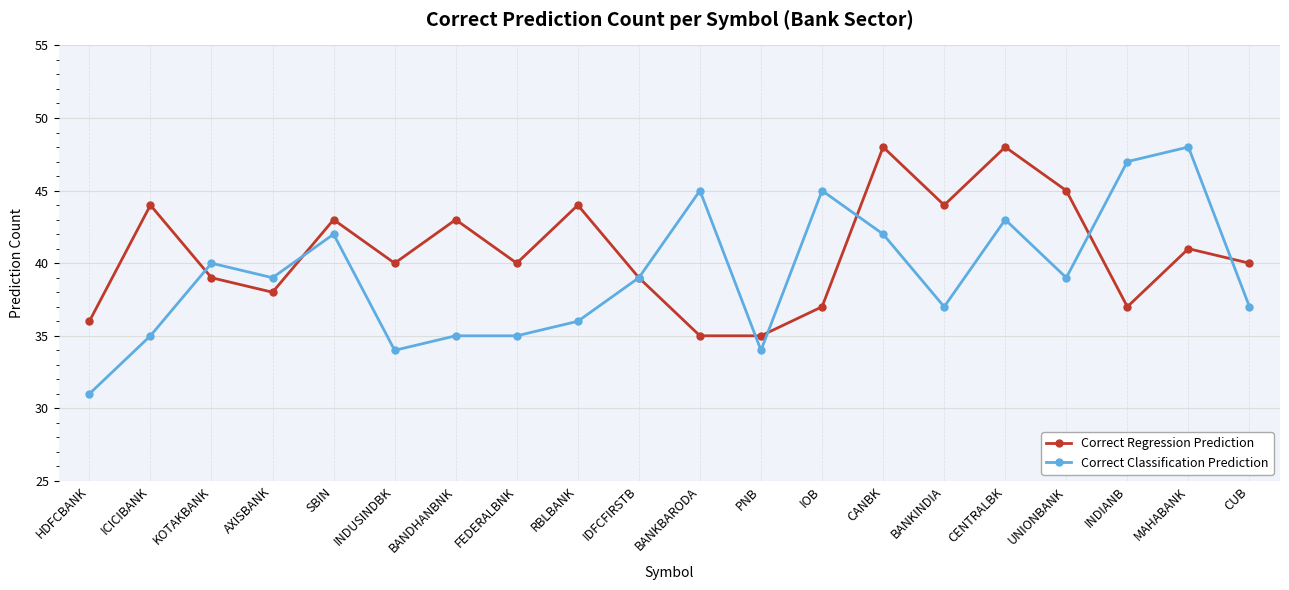

How many distinct data groups are displayed?

2